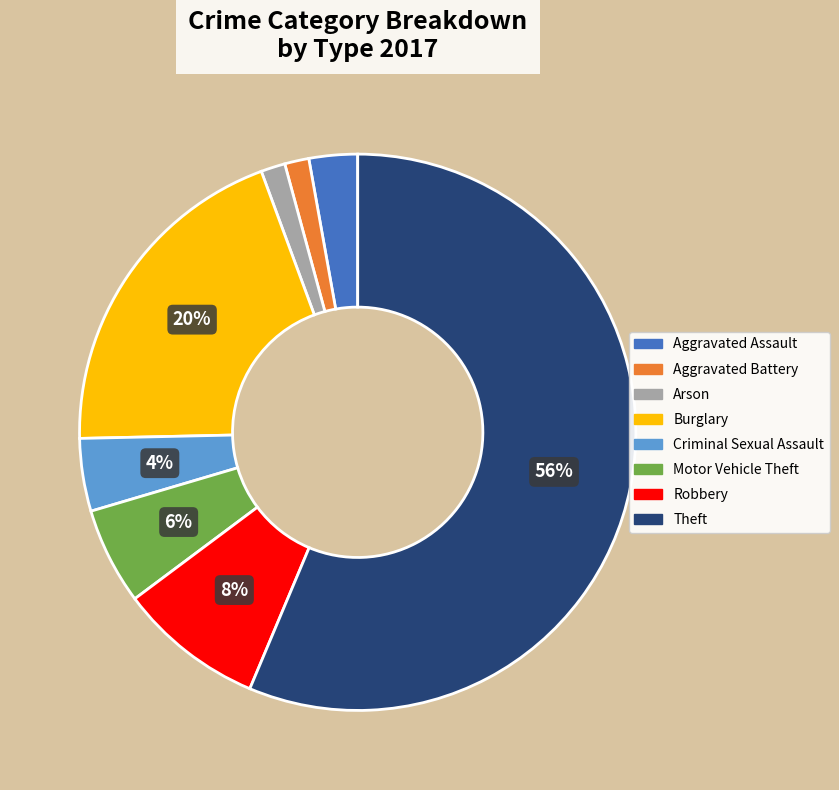

What percentage is the Aggravated Assault slice, to the nearest percent?

3%